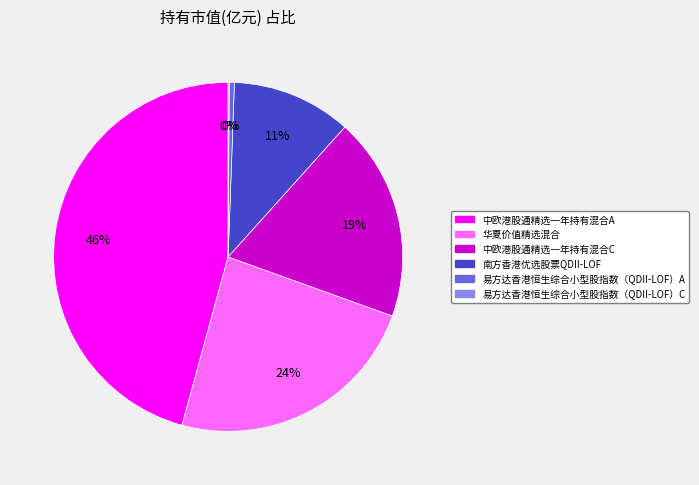

Which slice is the largest?

中欧港股通精选一年持有混合A